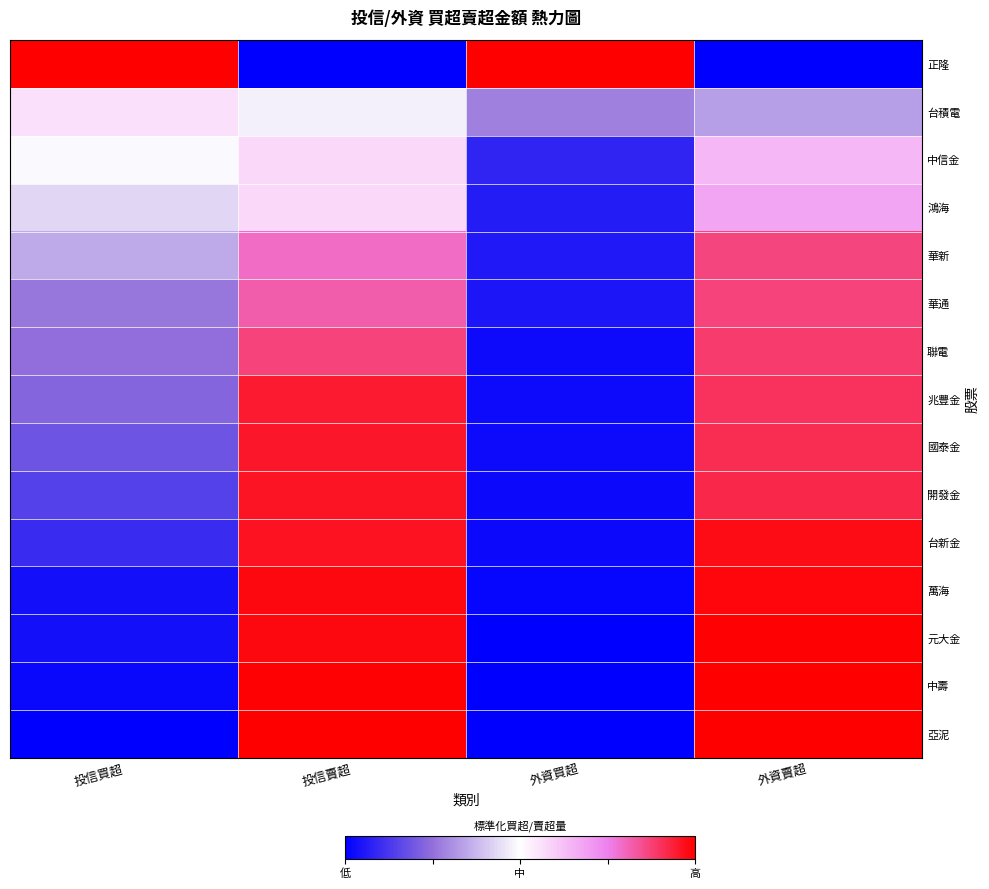

At which category is the sum across all series the highest?

外資賣超